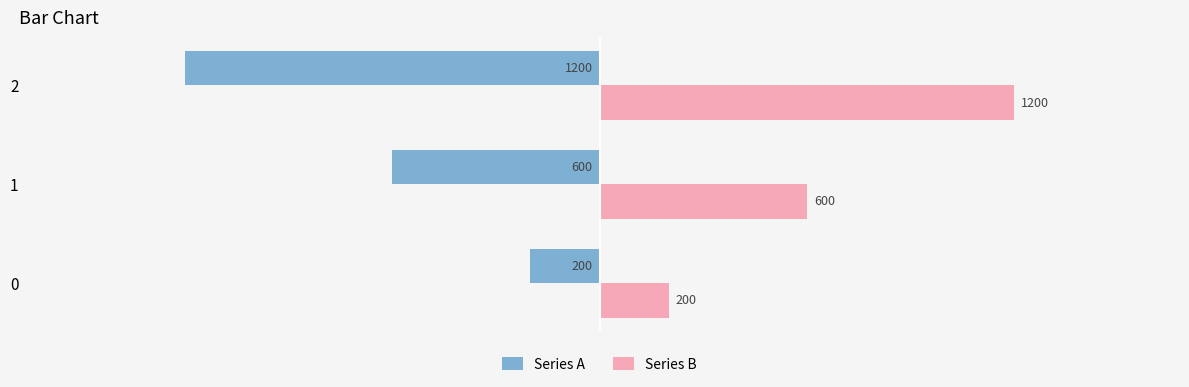

At which category does the chart reach its minimum across all series?

2